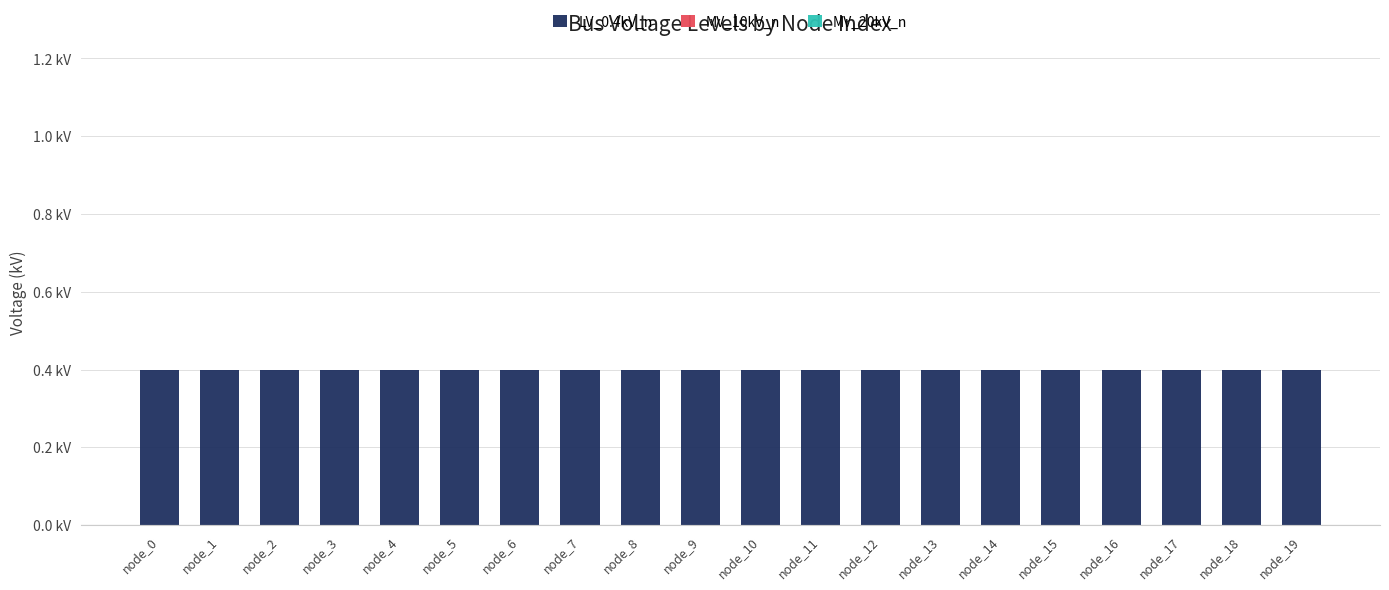

Reading left to right, transcribe all the data shown in this chart.

LV_0.4kV_n: 0.4	0.4	0.4	0.4	0.4	0.4	0.4	0.4	0.4	0.4	0.4	0.4	0.4	0.4	0.4	0.4	0.4	0.4	0.4	0.4
MV_10kV_n: 0.0	0.0	0.0	0.0	0.0	0.0	0.0	0.0	0.0	0.0	0.0	0.0	0.0	0.0	0.0	0.0	0.0	0.0	0.0	0.0
MV_20kV_n: 0.0	0.0	0.0	0.0	0.0	0.0	0.0	0.0	0.0	0.0	0.0	0.0	0.0	0.0	0.0	0.0	0.0	0.0	0.0	0.0